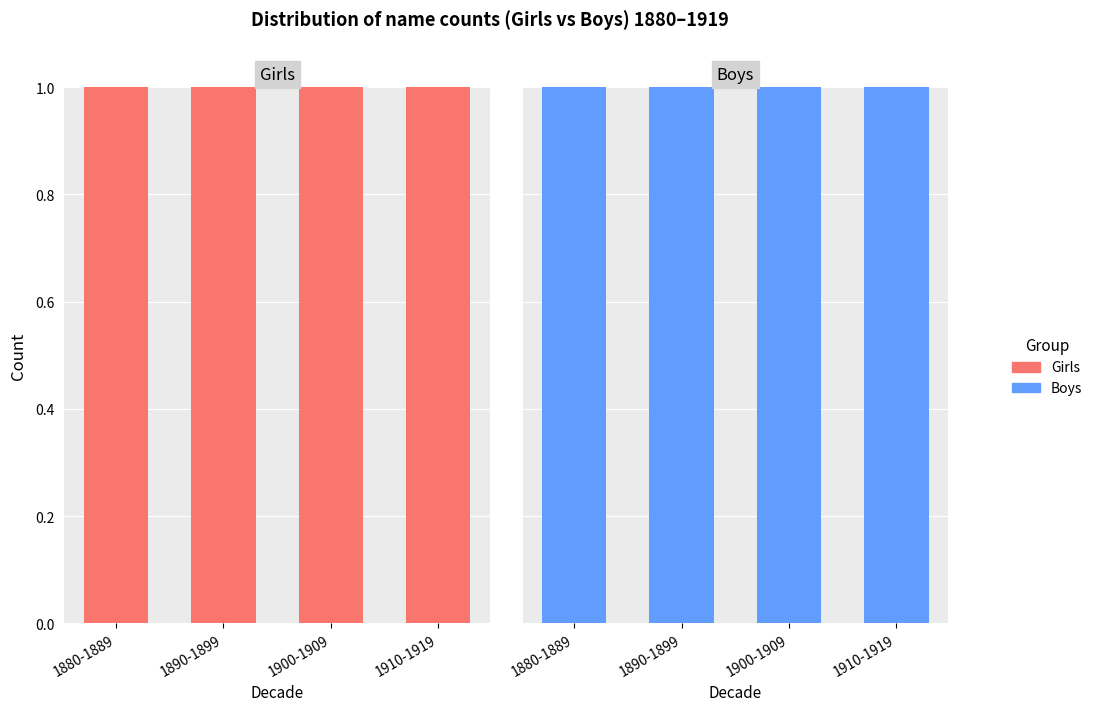

How many groups of bars are there?

4